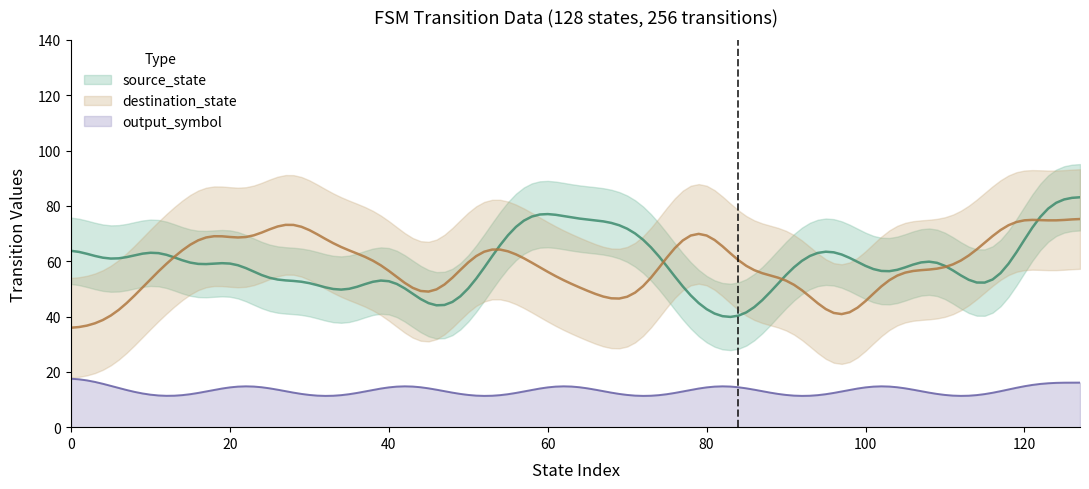

What is the lowest value of the output_symbol series?

11.3